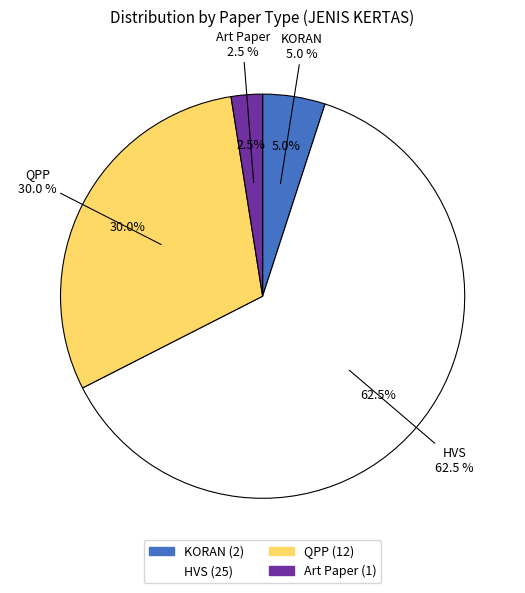

Which category accounts for the majority?

HVS